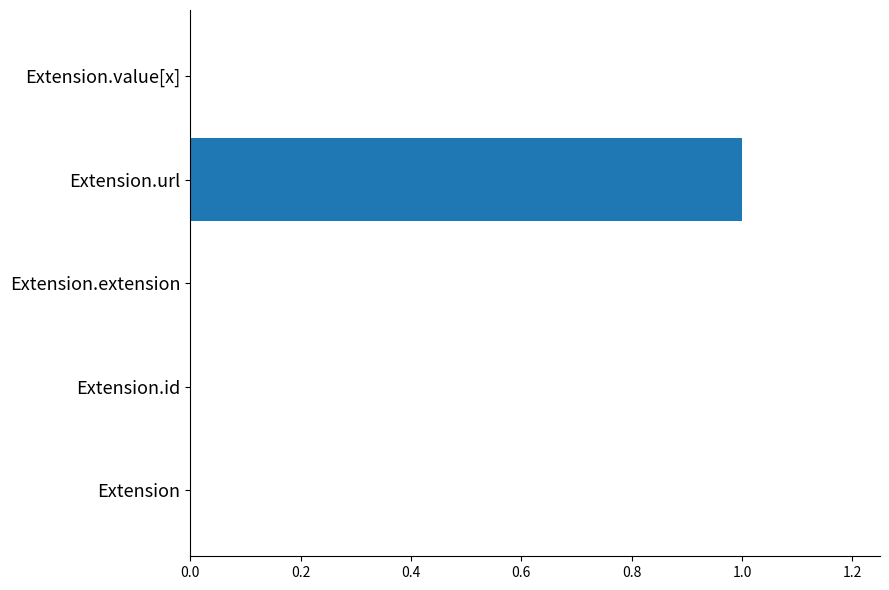

Which label corresponds to the largest value in the chart?

Extension.url